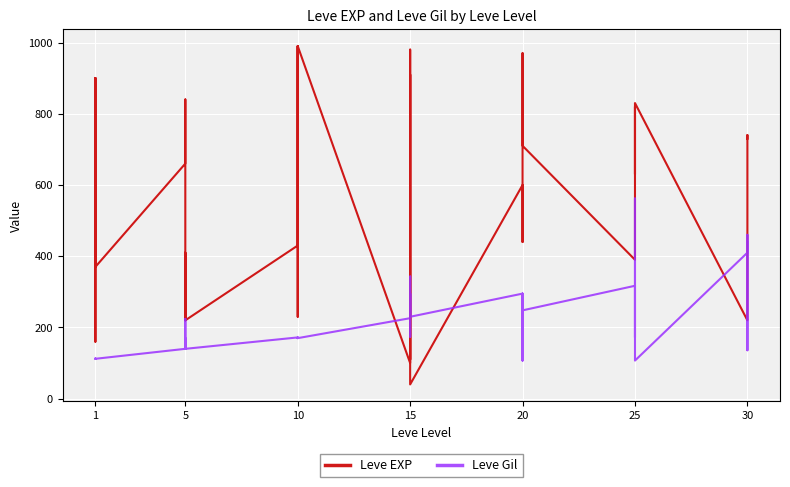

The value of Leve EXP at 5 is 660. True or false?

True